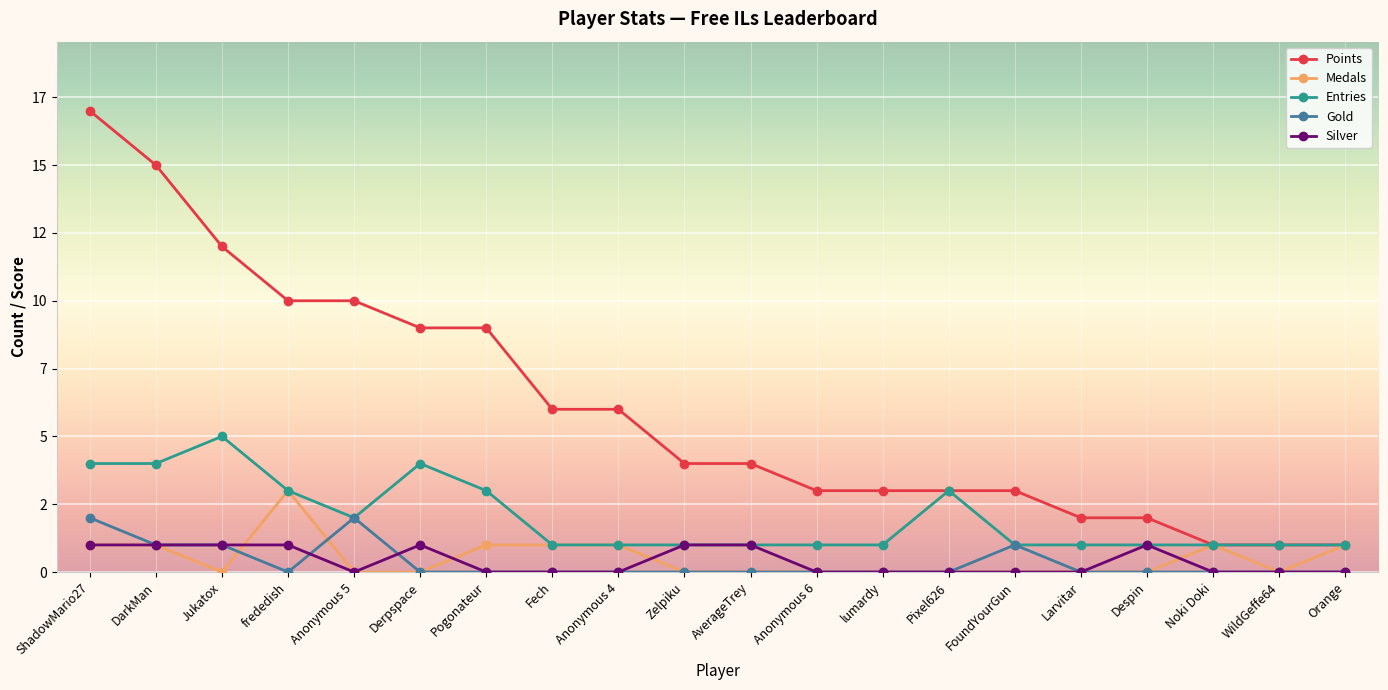

What are all the series names shown in the legend?

Points, Medals, Entries, Gold, Silver